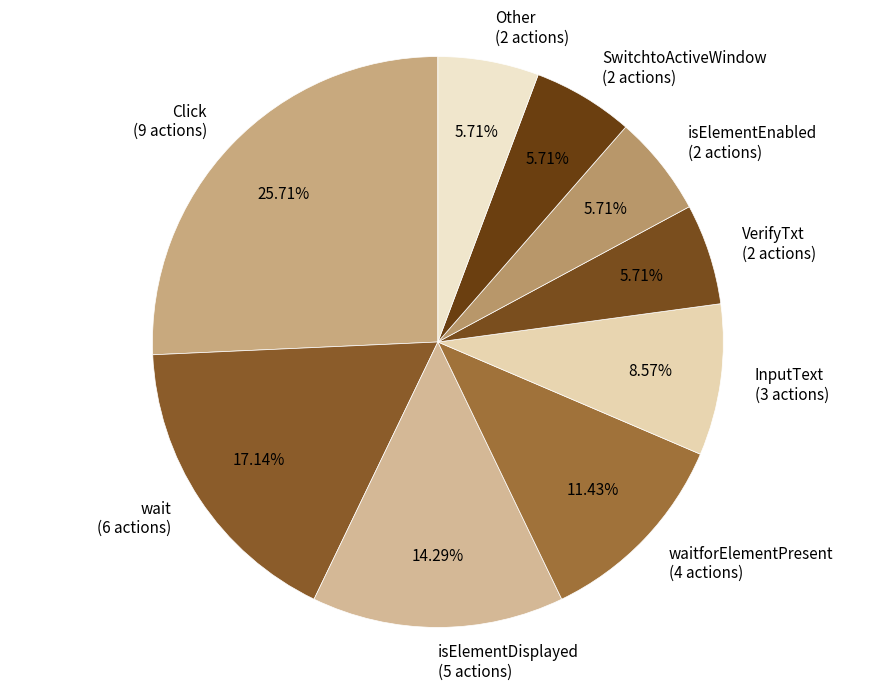

What is the ratio of the value at isElementEnabled (2 actions) to the value at wait (6 actions)?

0.3